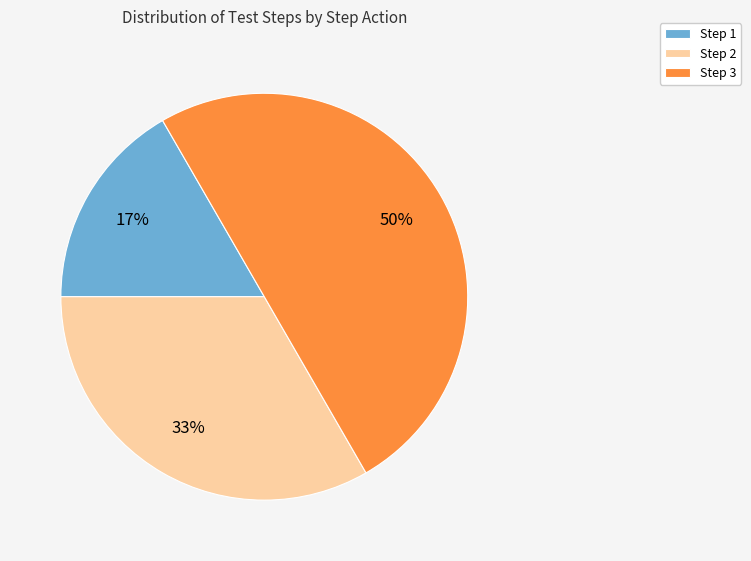

What is the smallest slice in the pie chart?

Step 1